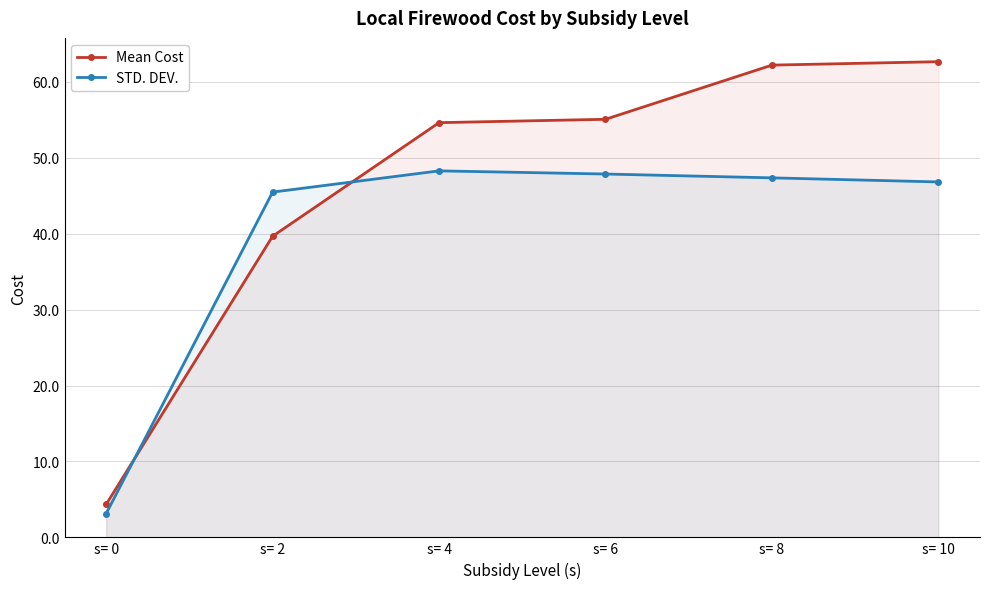

What is the average value of the STD. DEV. series?

39.8